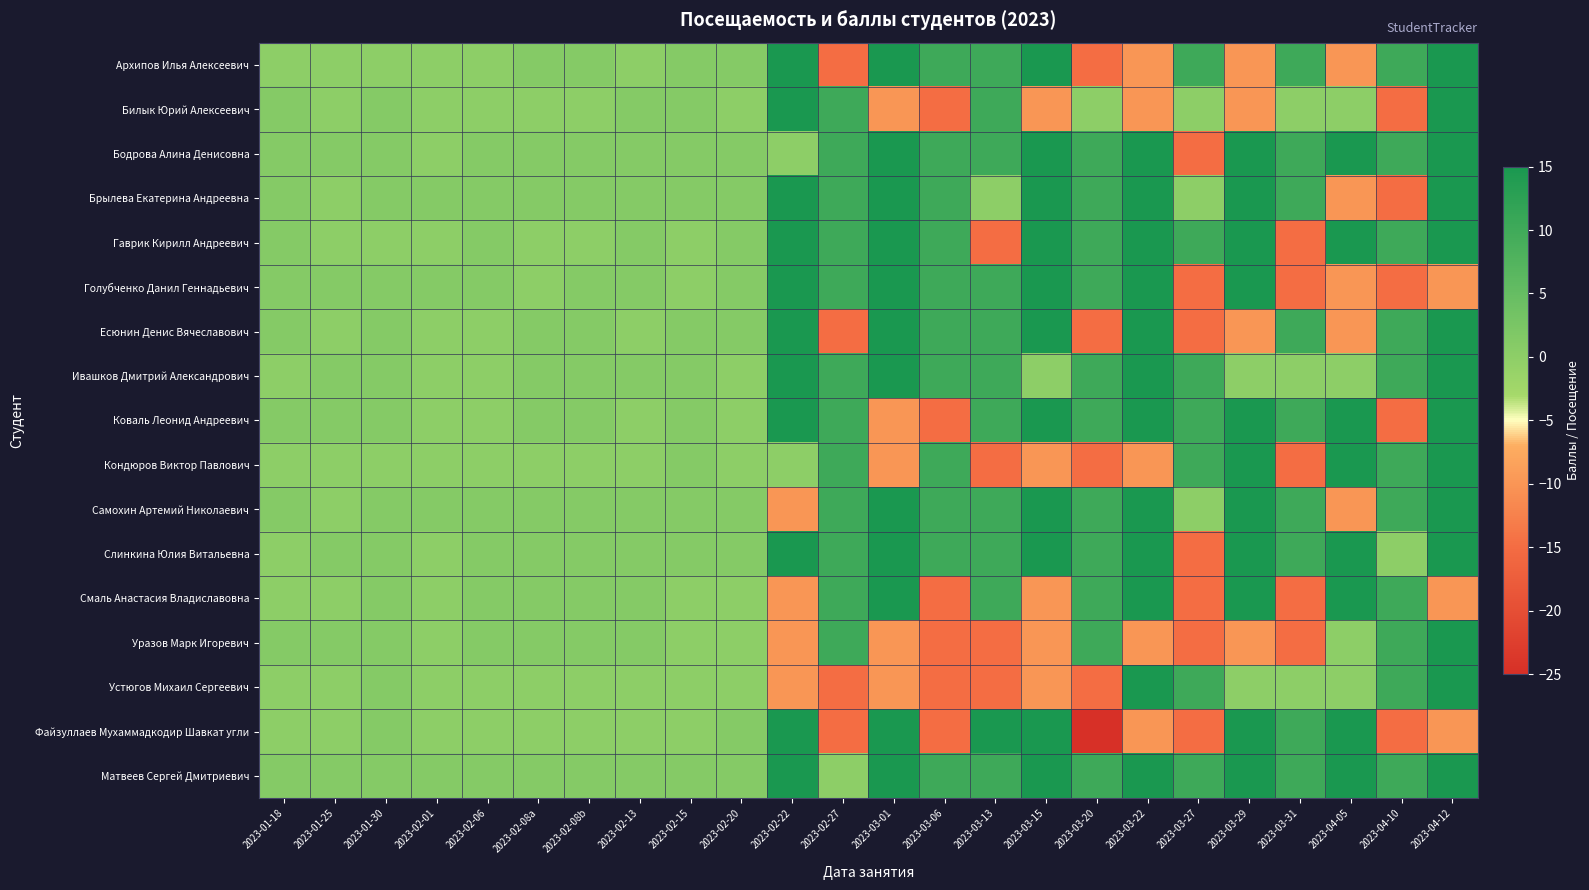

List the series in order of their peak value, lowest first.

Архипов Илья Алексеевич, Билык Юрий Алексеевич, Бодрова Алина Денисовна, Брылева Екатерина Андреевна, Гаврик Кирилл Андреевич, Голубченко Данил Геннадьевич, Есюнин Денис Вячеславович, Ивашков Дмитрий Александрович, Коваль Леонид Андреевич, Кондюров Виктор Павлович, Самохин Артемий Николаевич, Слинкина Юлия Витальевна, Смаль Анастасия Владиславовна, Уразов Марк Игоревич, Устюгов Михаил Сергеевич, Файзуллаев Мухаммадкодир Шавкат угли, Матвеев Сергей Дмитриевич